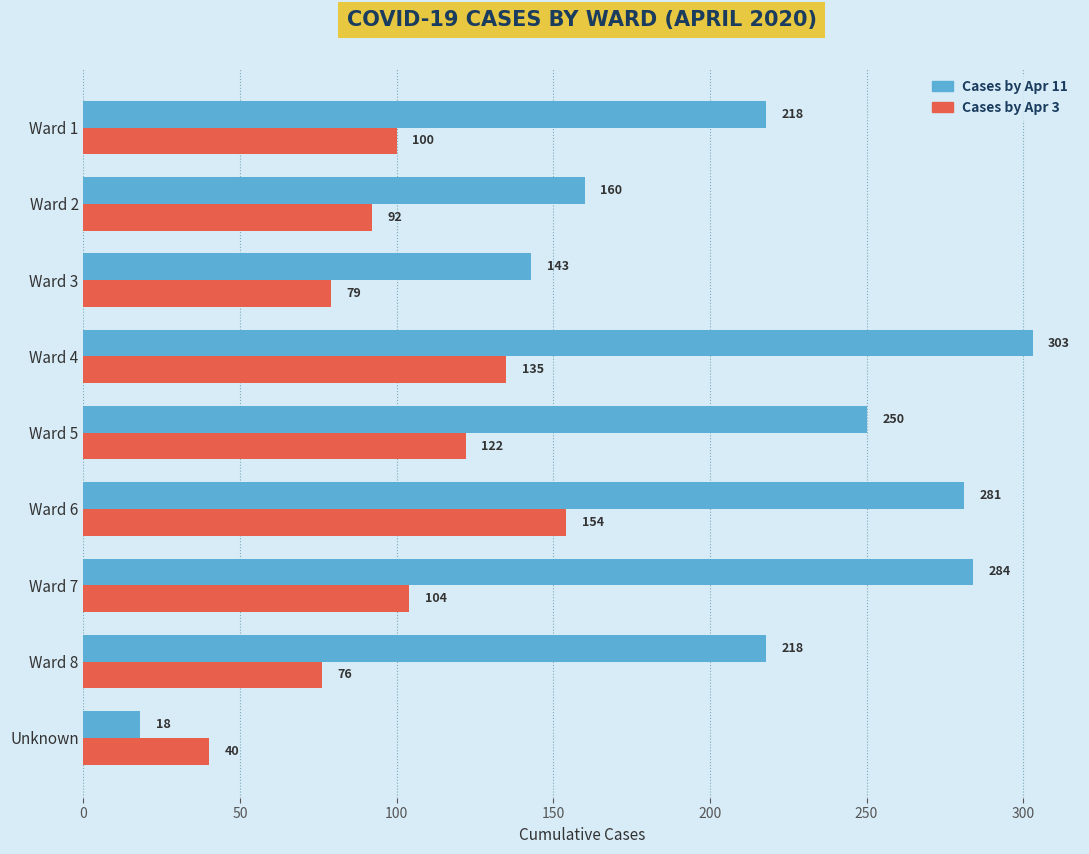

What is the sum of all Cases by Apr 11 values?

1875